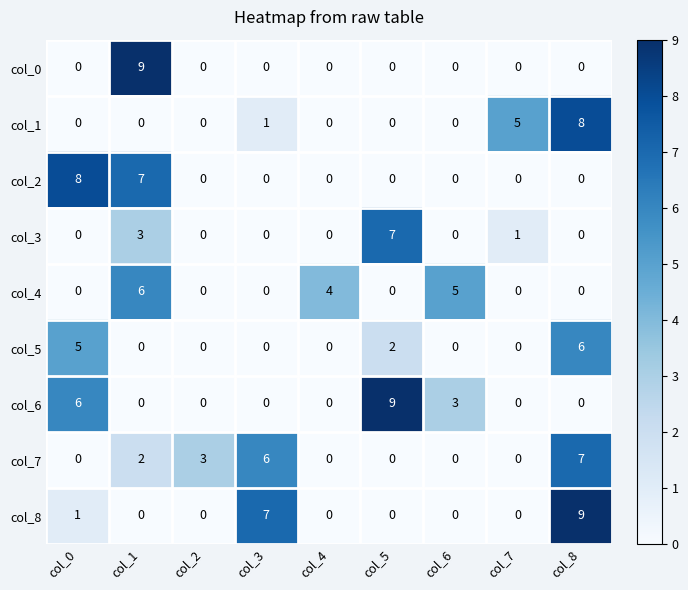

What is the maximum value for col_0?

9